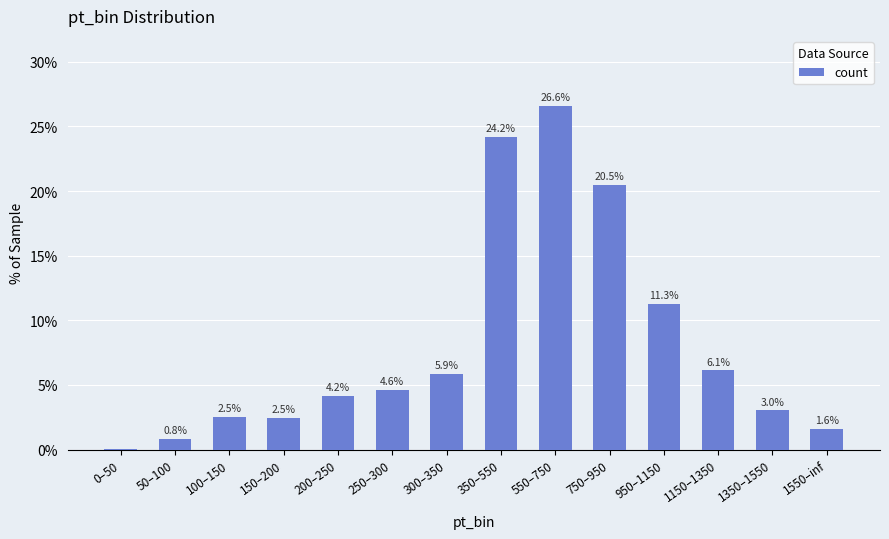

What is the sum of the values at 550–750 and 100–150?

29.1